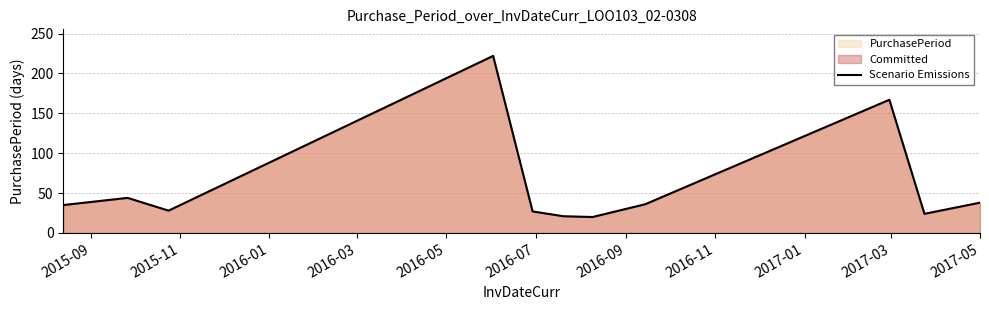

What is the maximum value shown in the chart?

222